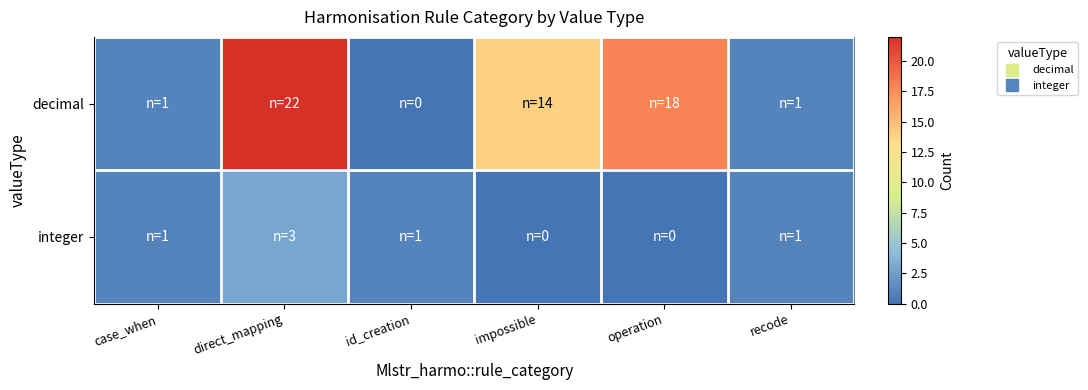

Rank the series by their maximum value, from highest to lowest.

decimal, integer